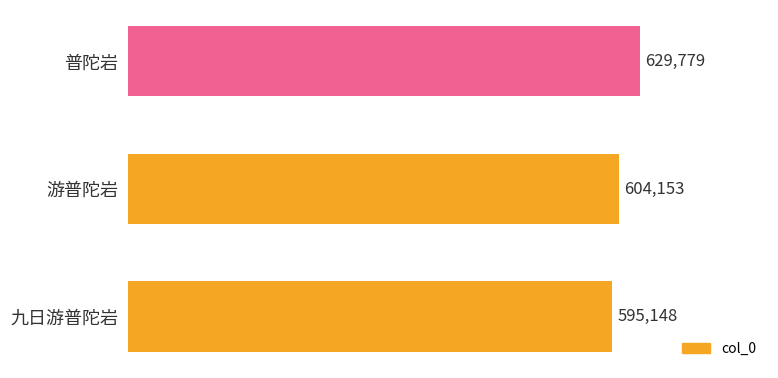

List the labels in order of value, largest first.

普陀岩, 游普陀岩, 九日游普陀岩